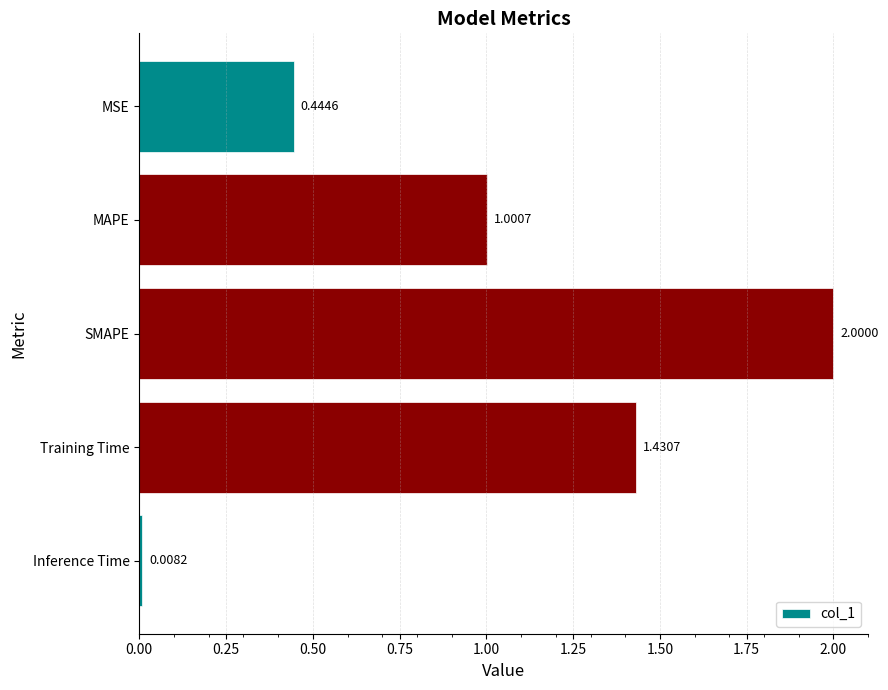

List the labels in order of value, largest first.

SMAPE, Training Time, MAPE, MSE, Inference Time